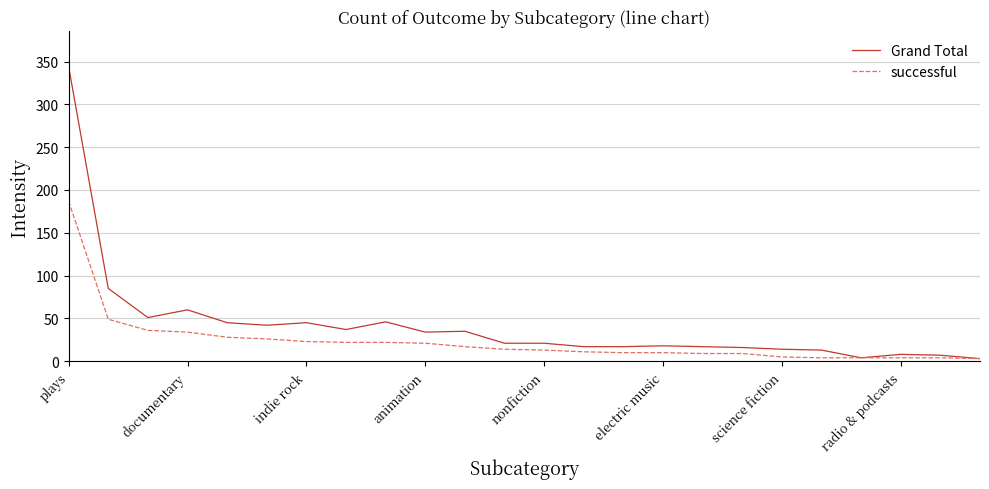

How many lines are shown in the chart?

2